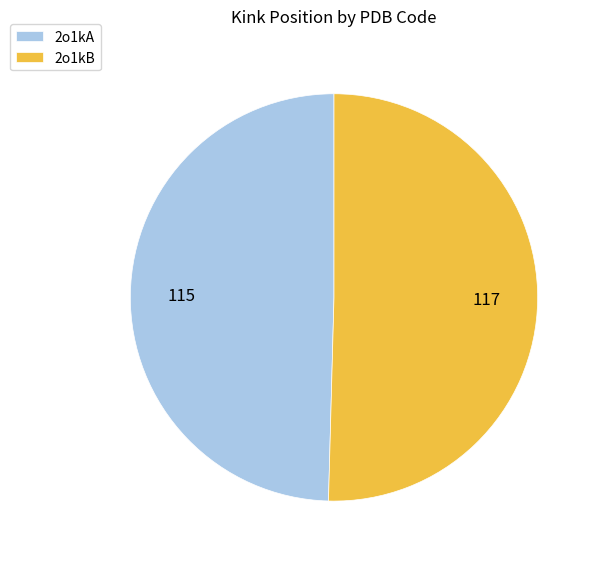

Rank the categories by value from lowest to highest.

2o1kA, 2o1kB